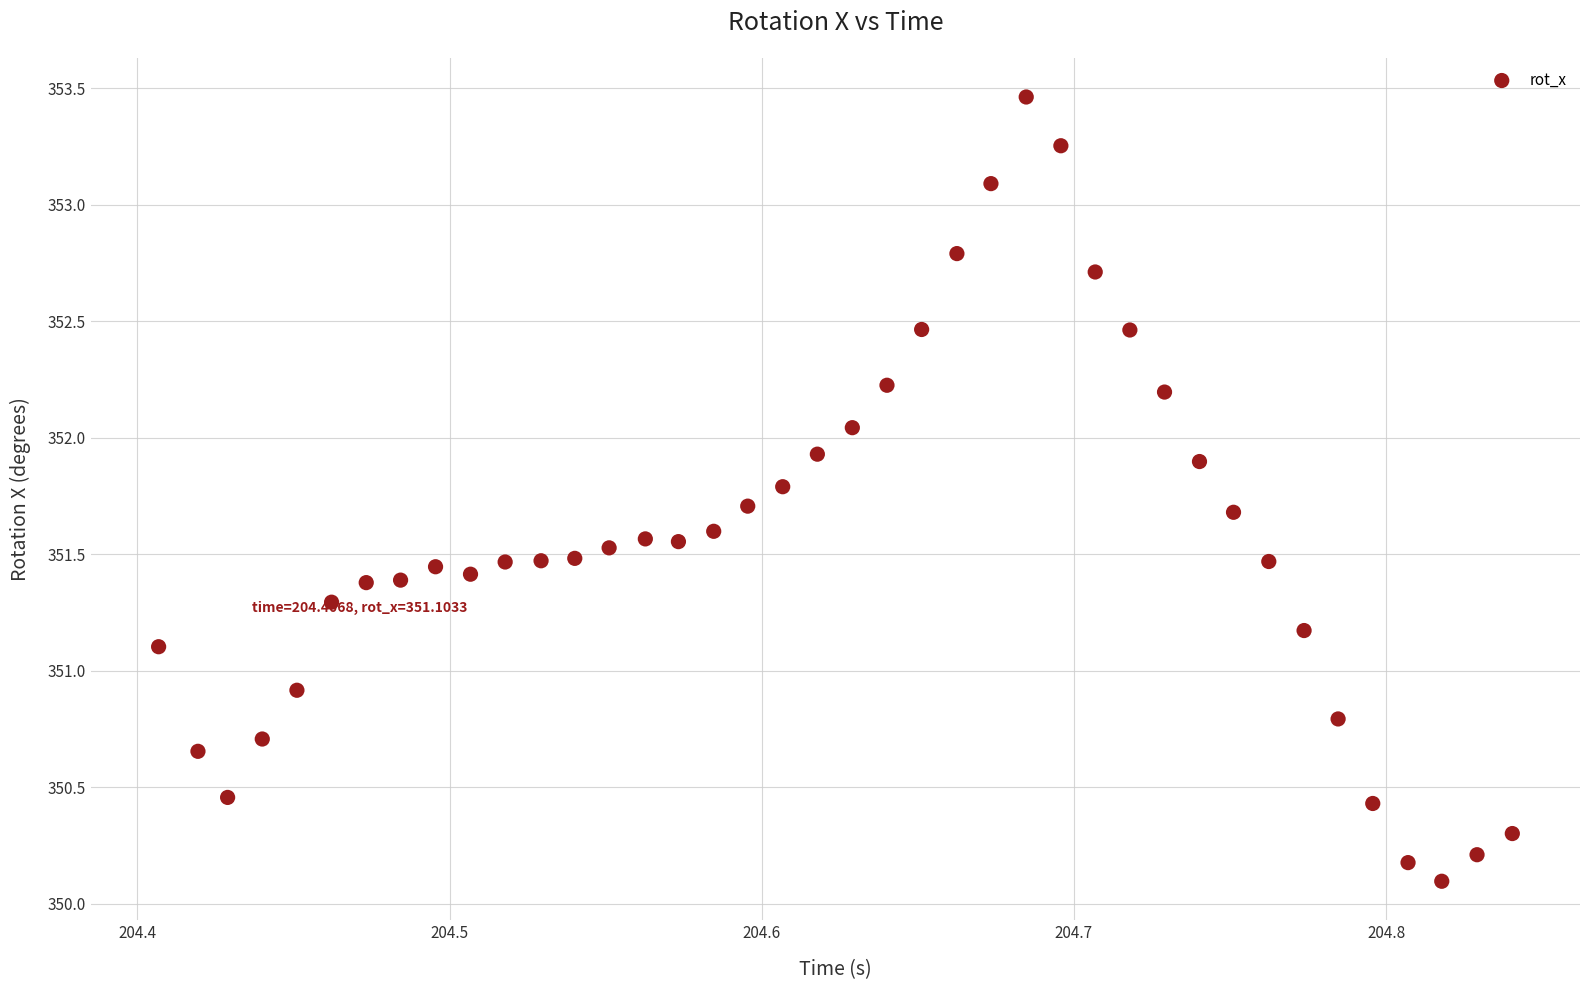

What is the range of X values (max minus min)?

0.4